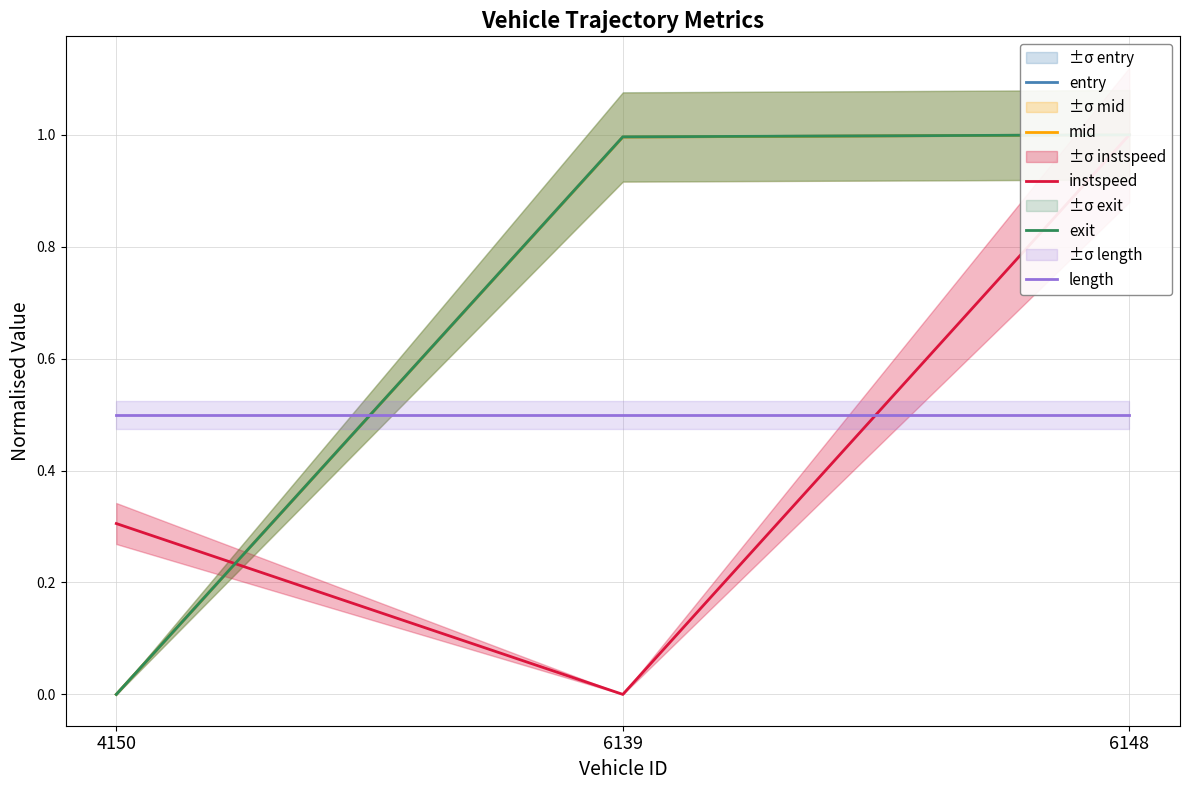

Which series changed the most between 4150 and 6148?

entry